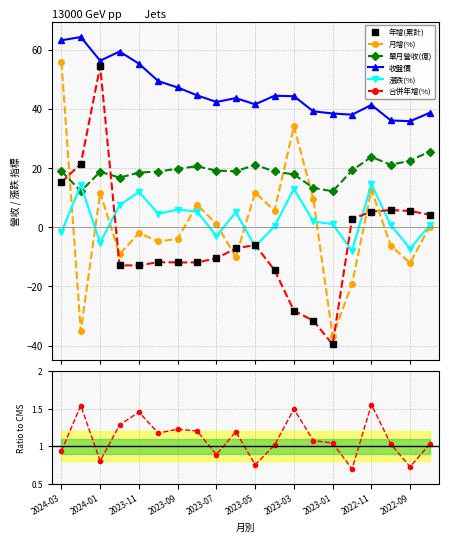

How many intersections are there between 合併年增(%) and 月增(%)?

7